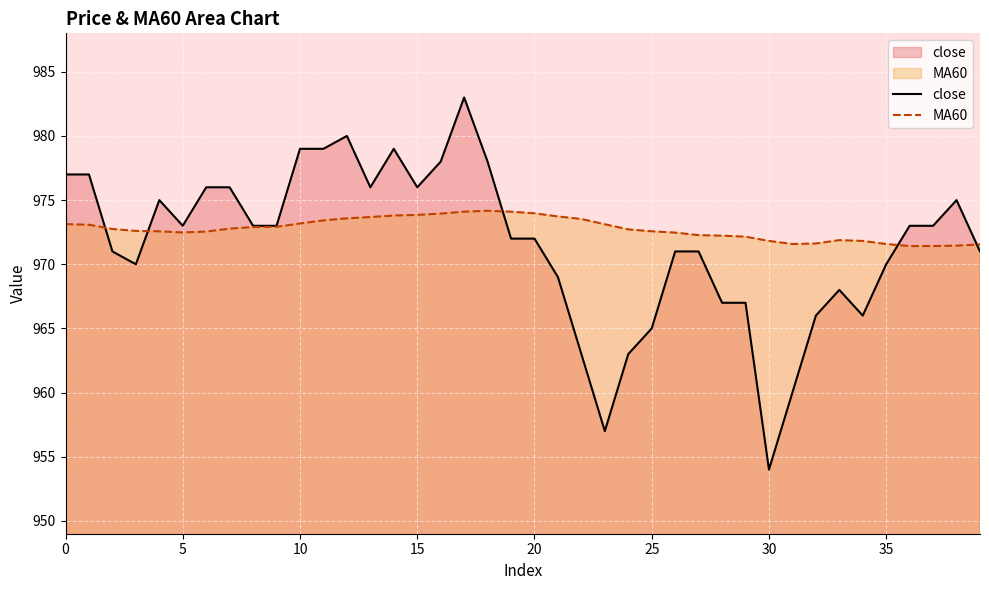

Which series has the largest range (max minus min)?

close